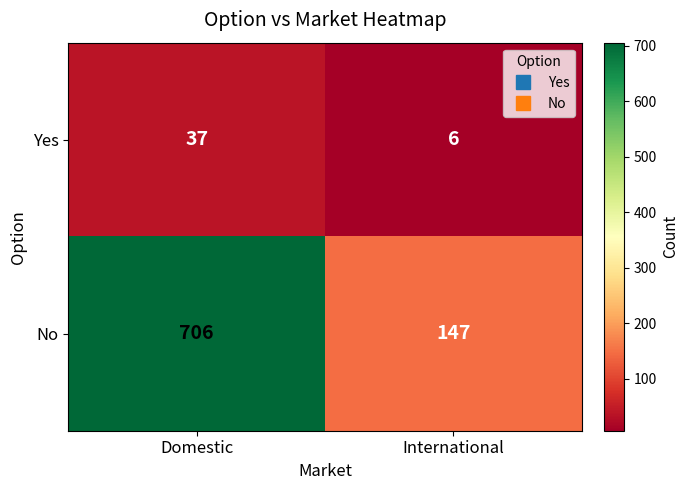

What is the approximate value of Yes at International?

6